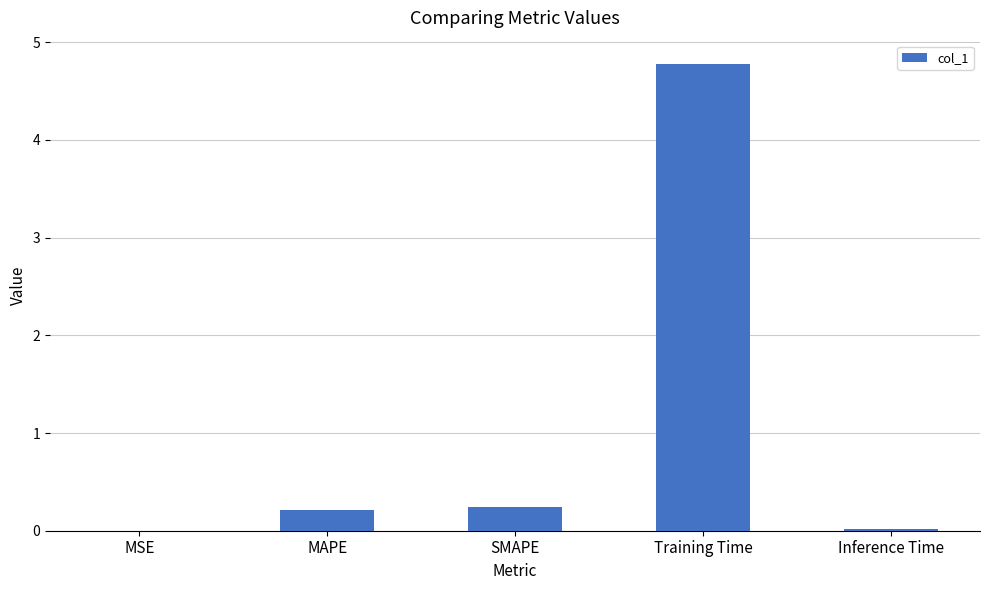

The value at Training Time is 2.5. True or false?

False